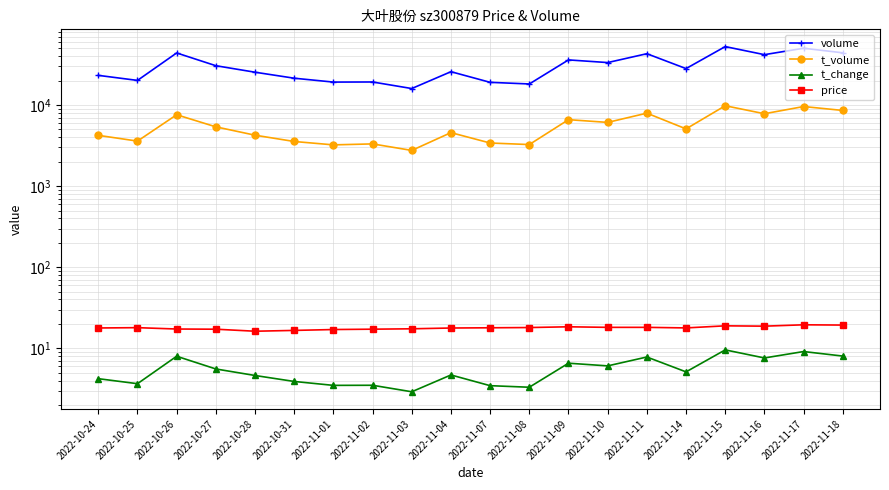

What is the sum of the t_change values at 2022-10-28 and 2022-11-14?

9.7